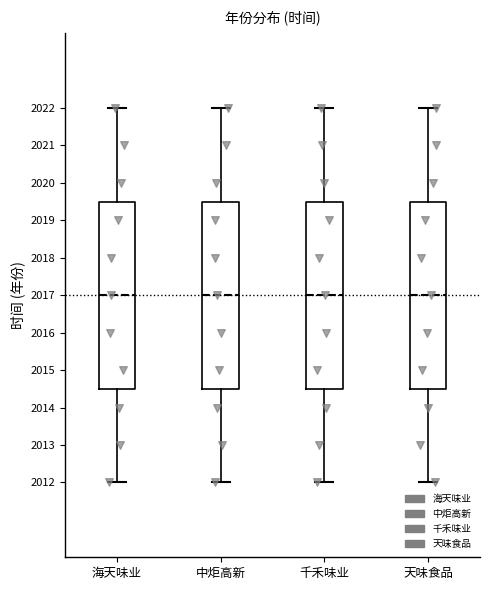

Reading left to right, read every box against the y-axis: the position of its median line, the range the box covers, and the ends of its whiskers. The values are not printed on the chart, so give them approximately, as read against the axis.

海天味业: median 2017.0, box 2014.5 to 2019.5, whiskers 2012.0 to 2022.0
中炬高新: median 2017.0, box 2014.5 to 2019.5, whiskers 2012.0 to 2022.0
千禾味业: median 2017.0, box 2014.5 to 2019.5, whiskers 2012.0 to 2022.0
天味食品: median 2017.0, box 2014.5 to 2019.5, whiskers 2012.0 to 2022.0